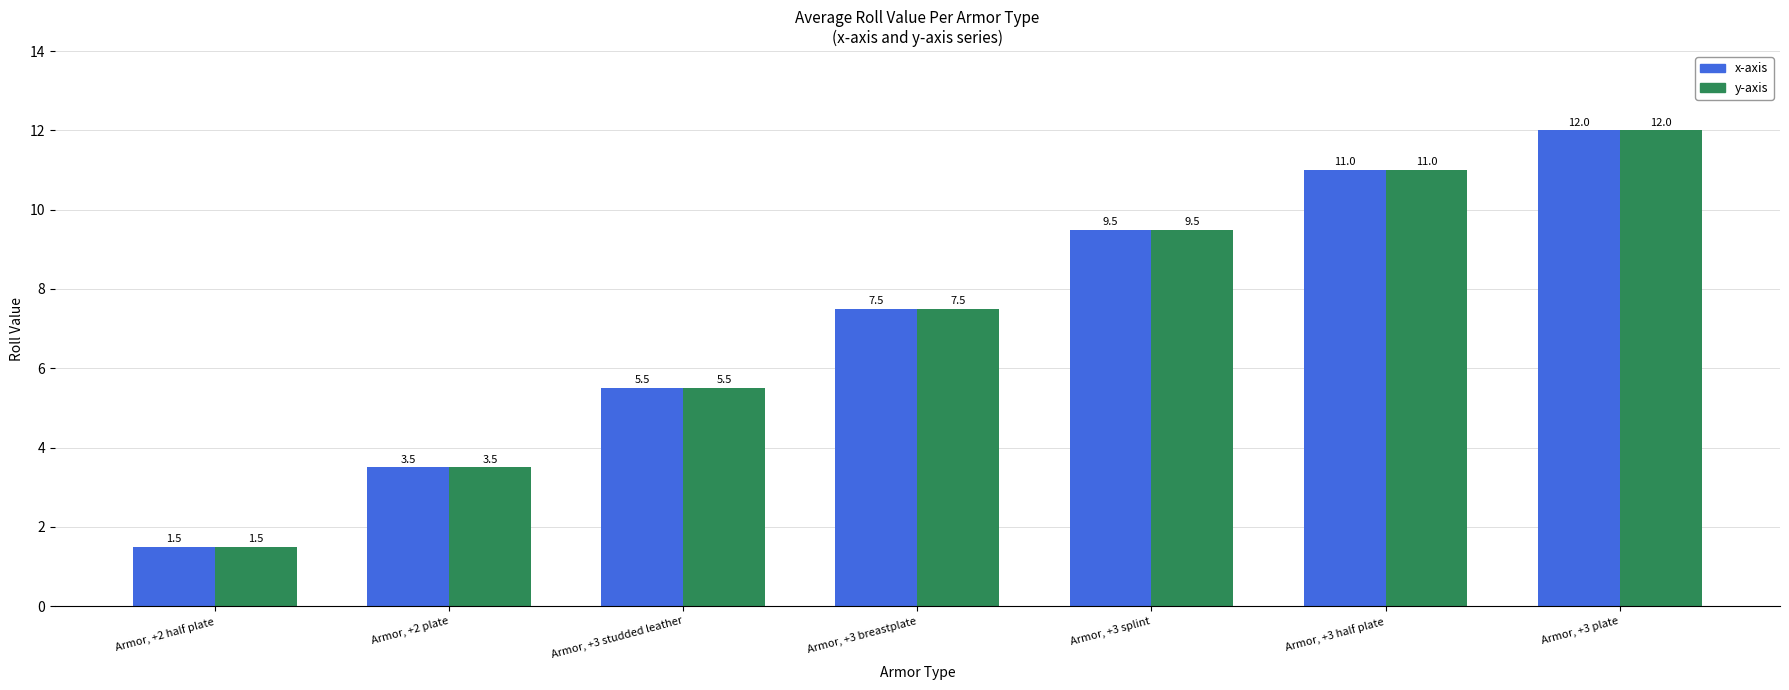

True or false: y-axis has a value of 12.0 at Armor, +3 plate.

True